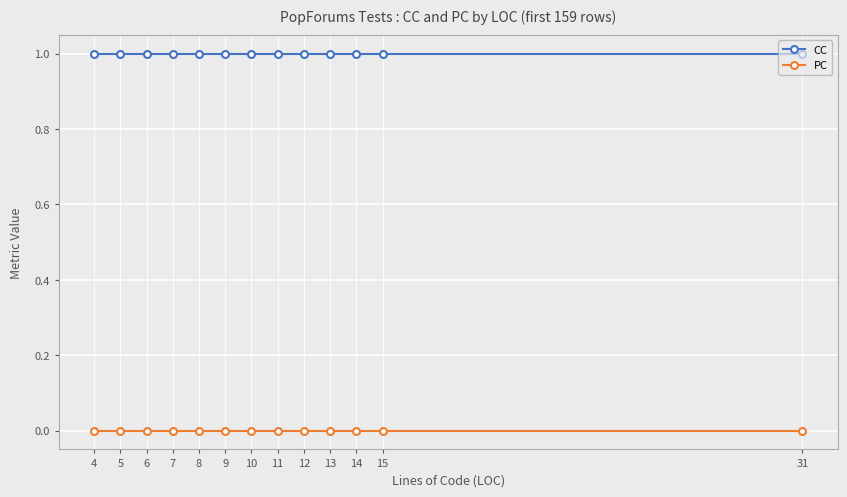

Reading right to left, extract all data points from this chart.

CC: 1	1	1	1	1	1	1	1	1	1	1	1	1
PC: 0	0	0	0	0	0	0	0	0	0	0	0	0